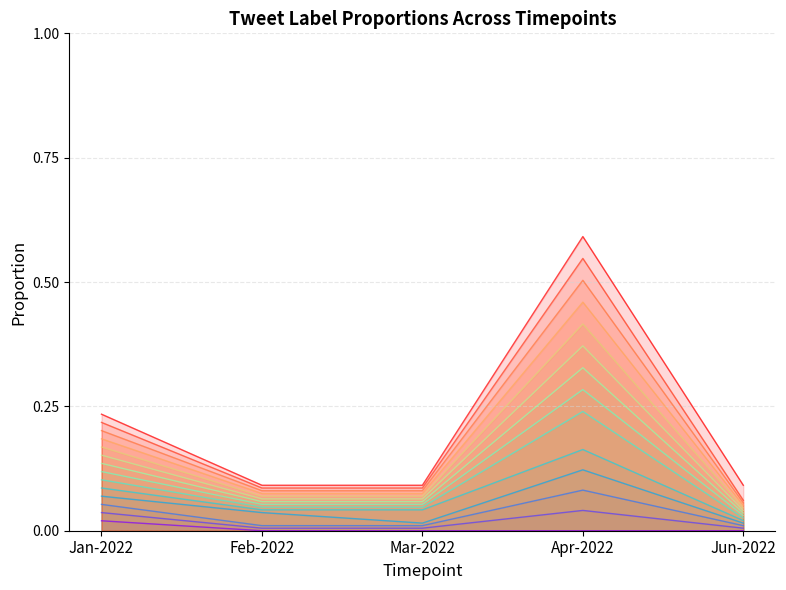

Between Jan-2022 and Mar-2022, which series saw the biggest shift?

2022-04-11c